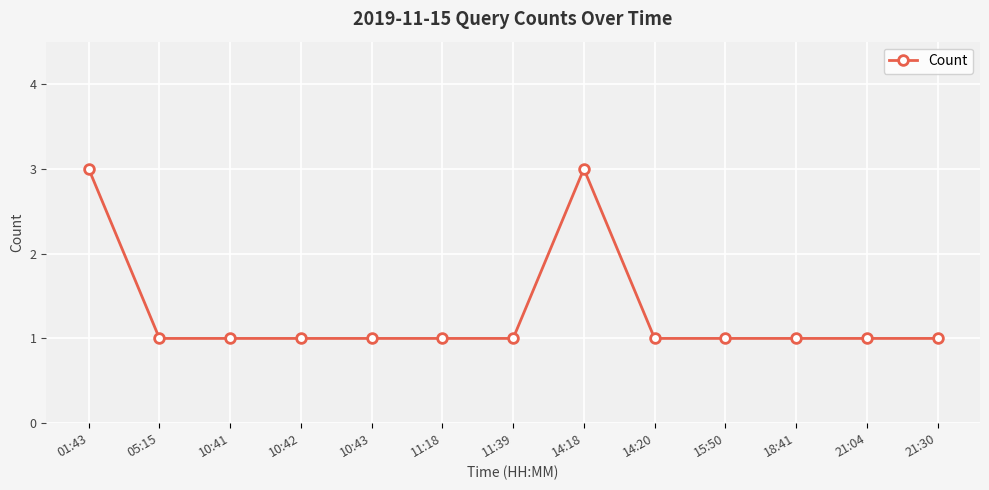

Which has a higher value, 15:50 or 01:43?

01:43